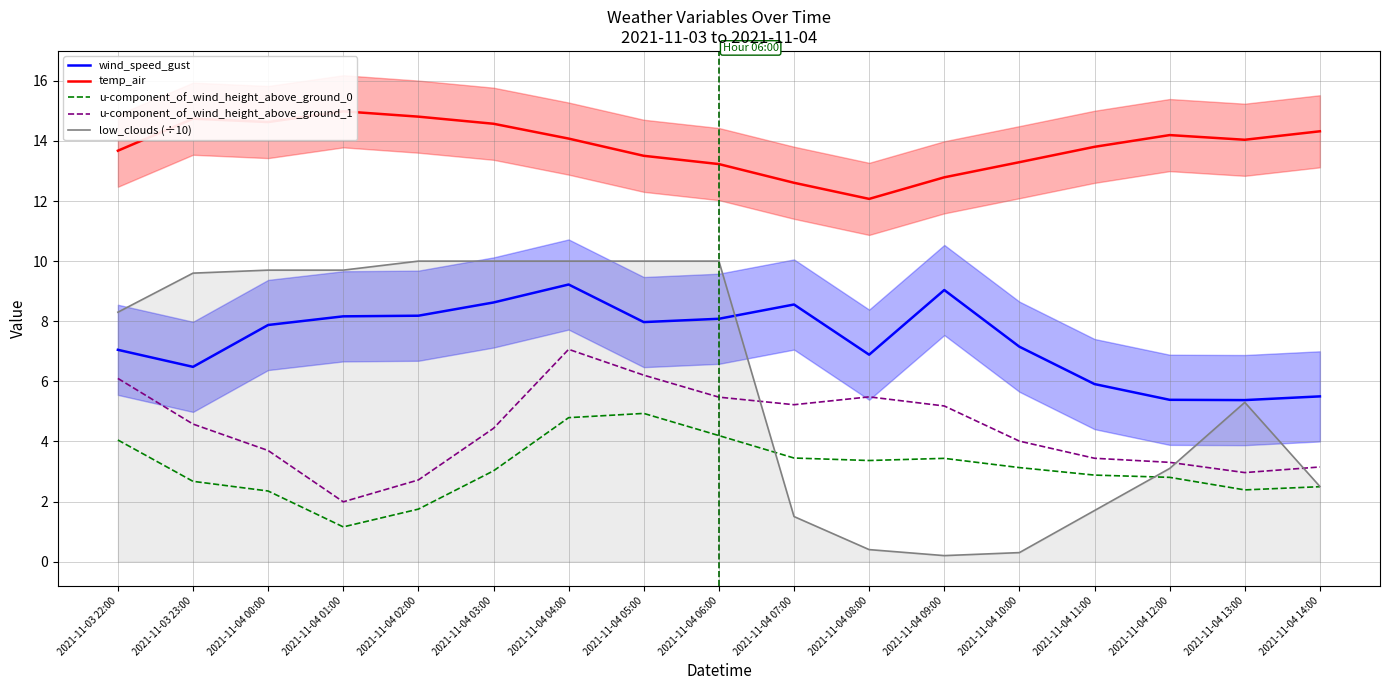

What is the sum of all u-component_of_wind_height_above_ground_0 values?

52.9